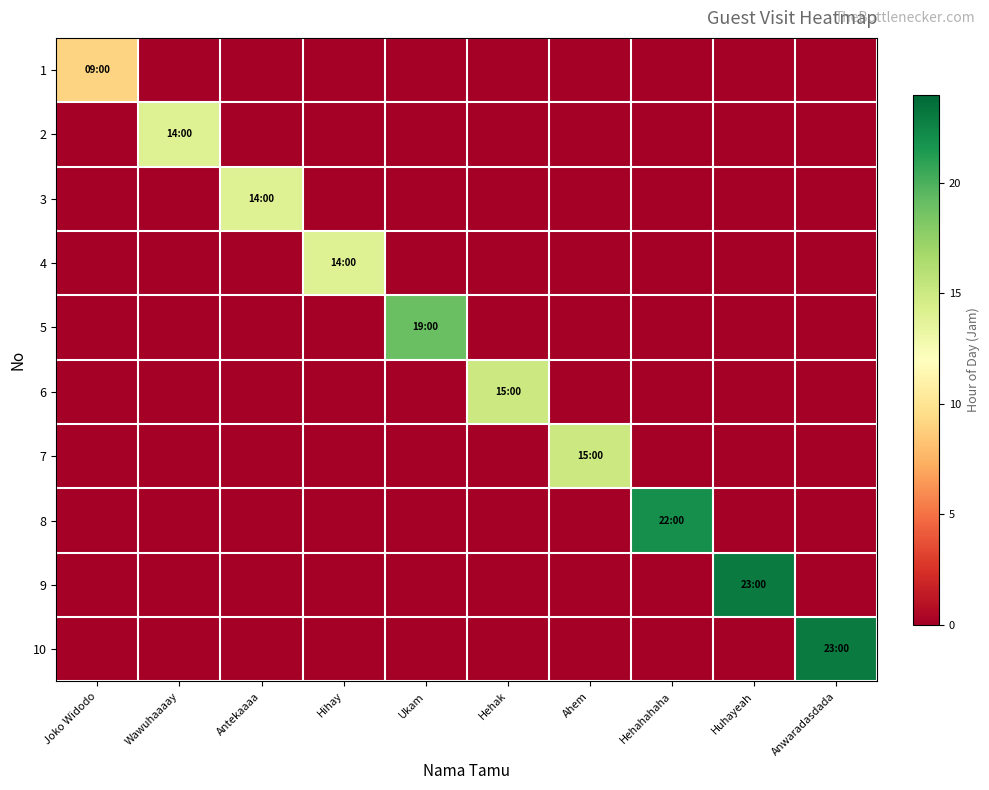

Between Joko Widodo and Hehak, which is larger?

Joko Widodo